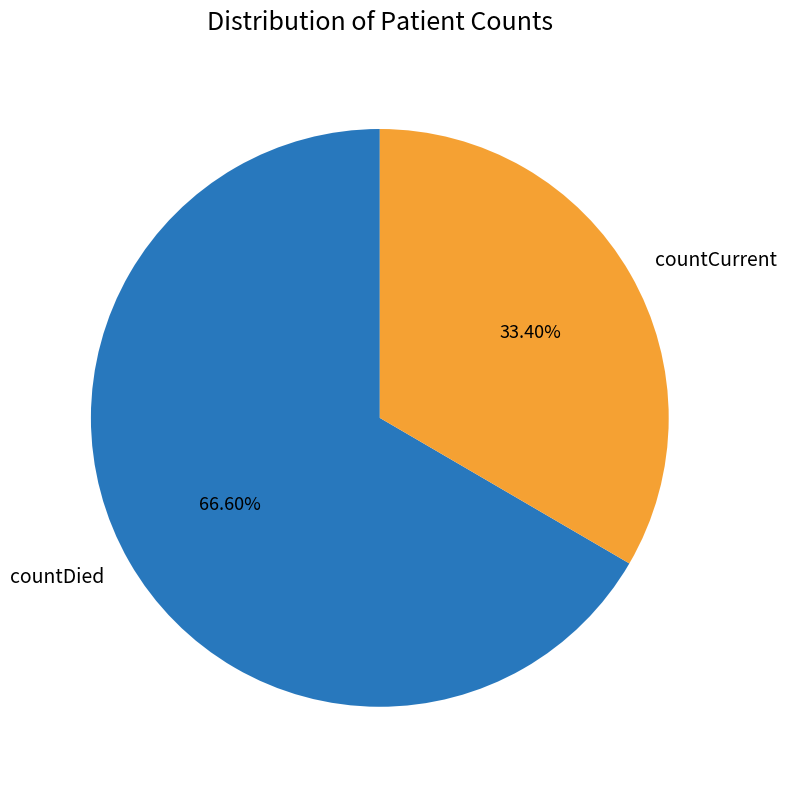

True or false: countDied accounts for 67% of the total.

True